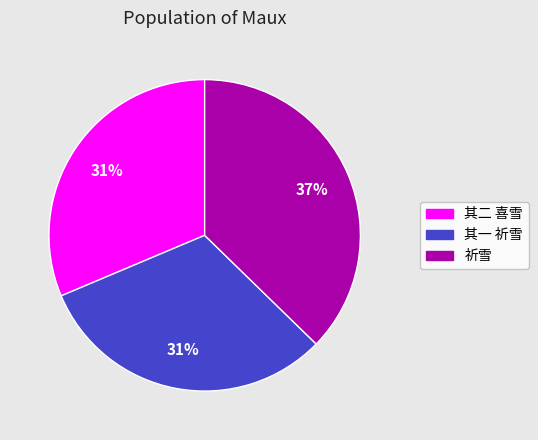

To the nearest percent, what is the difference between the largest and smallest slice percentages?

6%